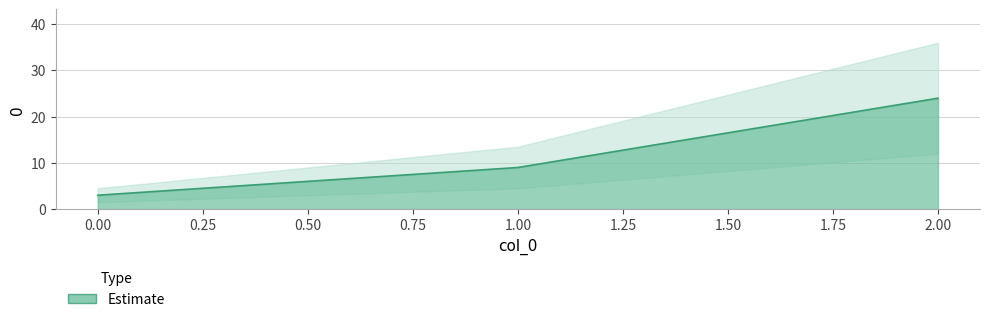

How many lines are shown in the chart?

1